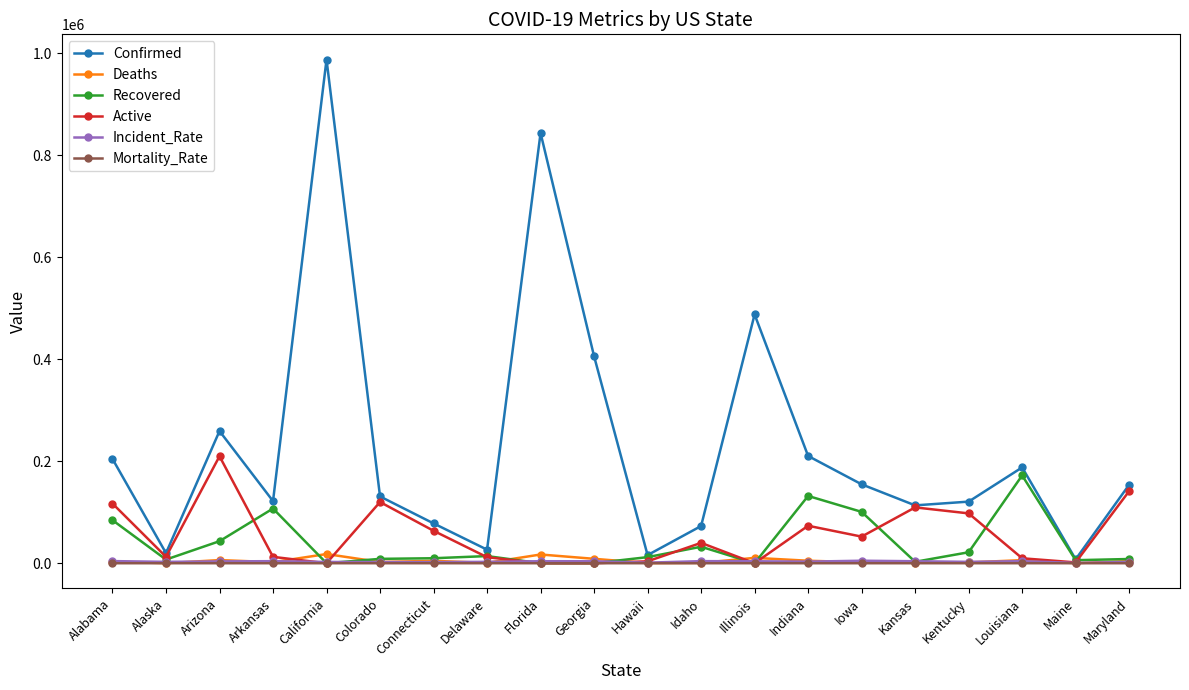

Between Alabama and Idaho, which series saw the biggest shift?

Confirmed